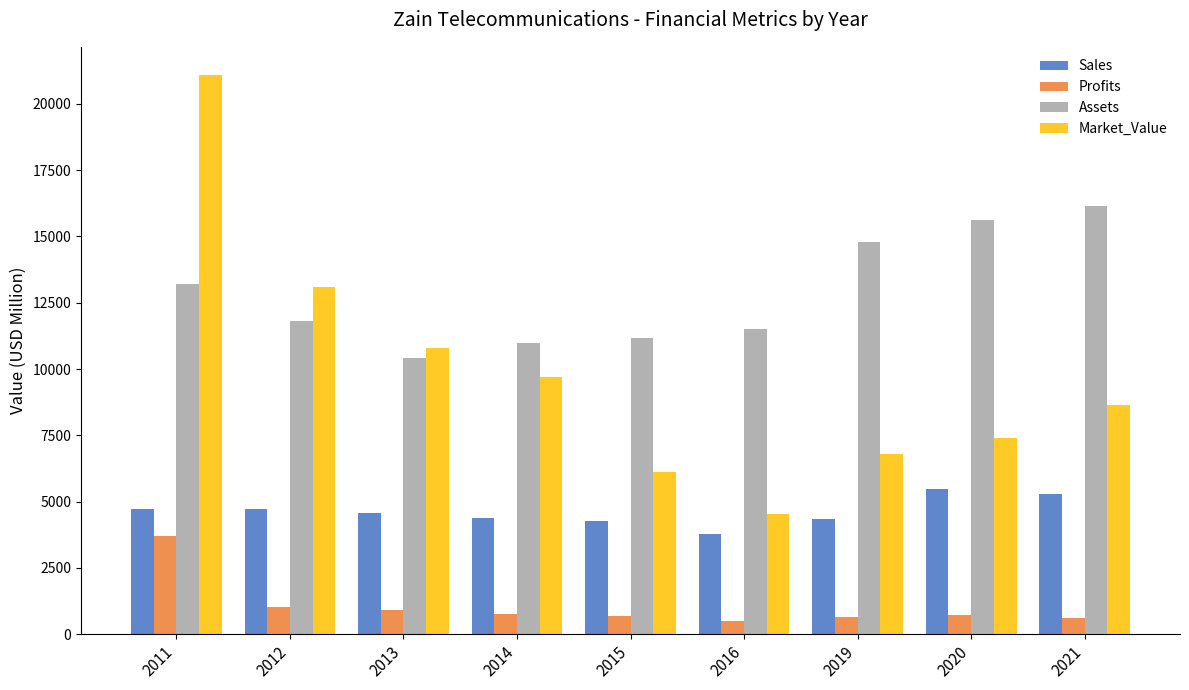

Between 2015 and 2019, which series saw the biggest shift?

Assets